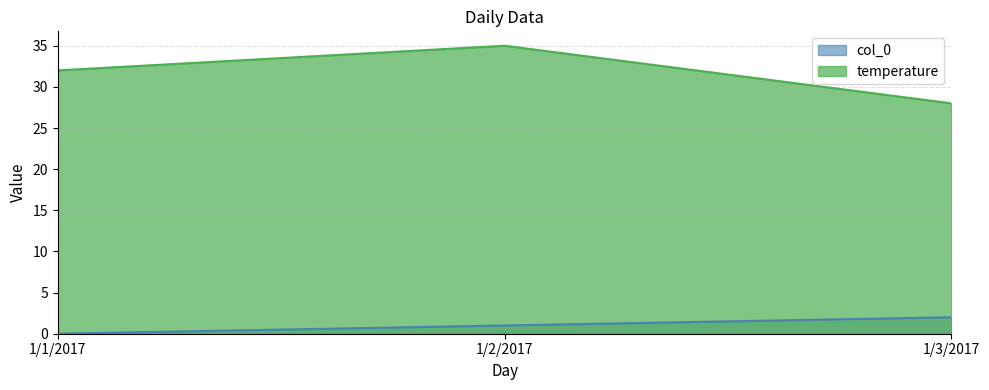

What is the sum of all temperature values?

95